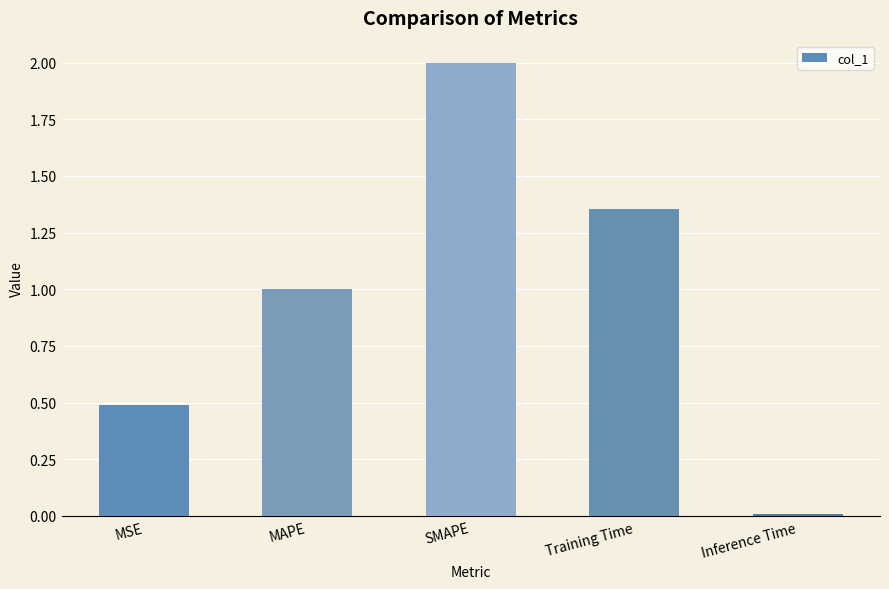

Rank the categories by value from lowest to highest.

Inference Time, MSE, MAPE, Training Time, SMAPE